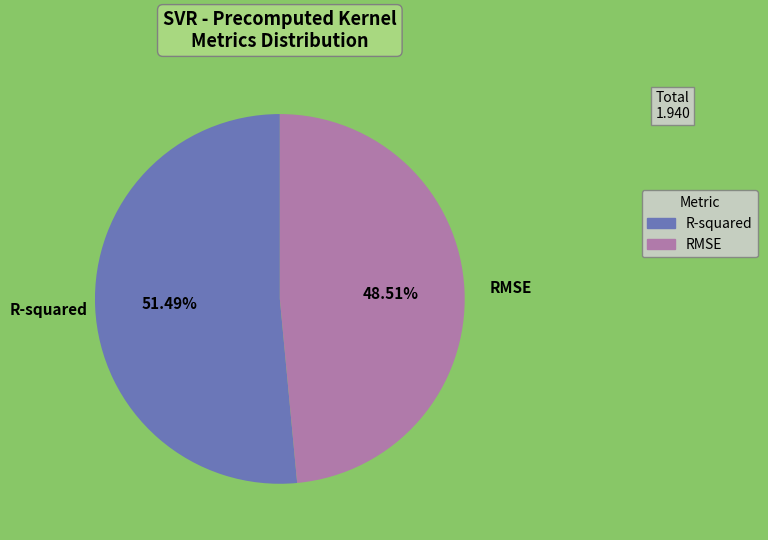

Does RMSE account for over 50% of the chart?

No